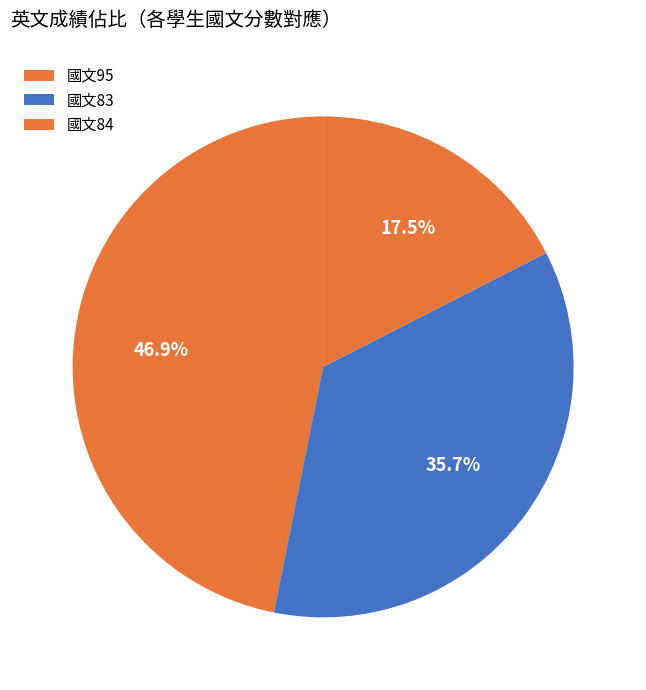

How many segments does this pie chart have?

3